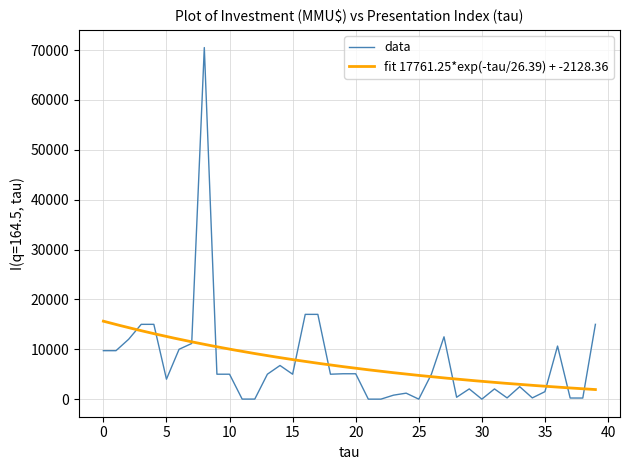

How many data points are less than 5000?

18